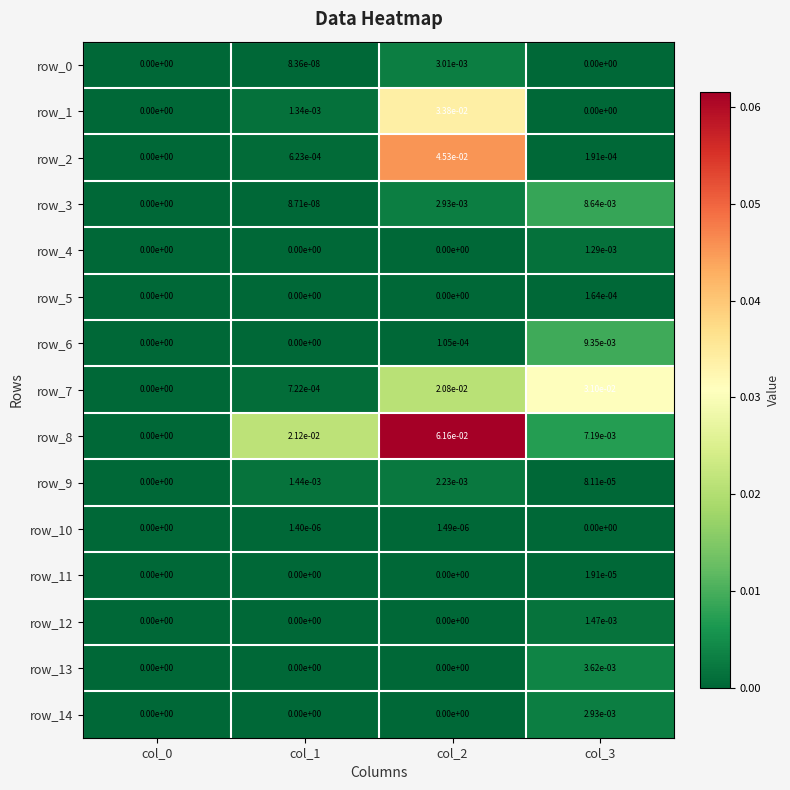

The value of row_0 at col_3 is 0.0. True or false?

True